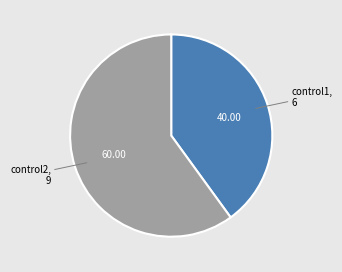

Count the number of slices in the pie.

2